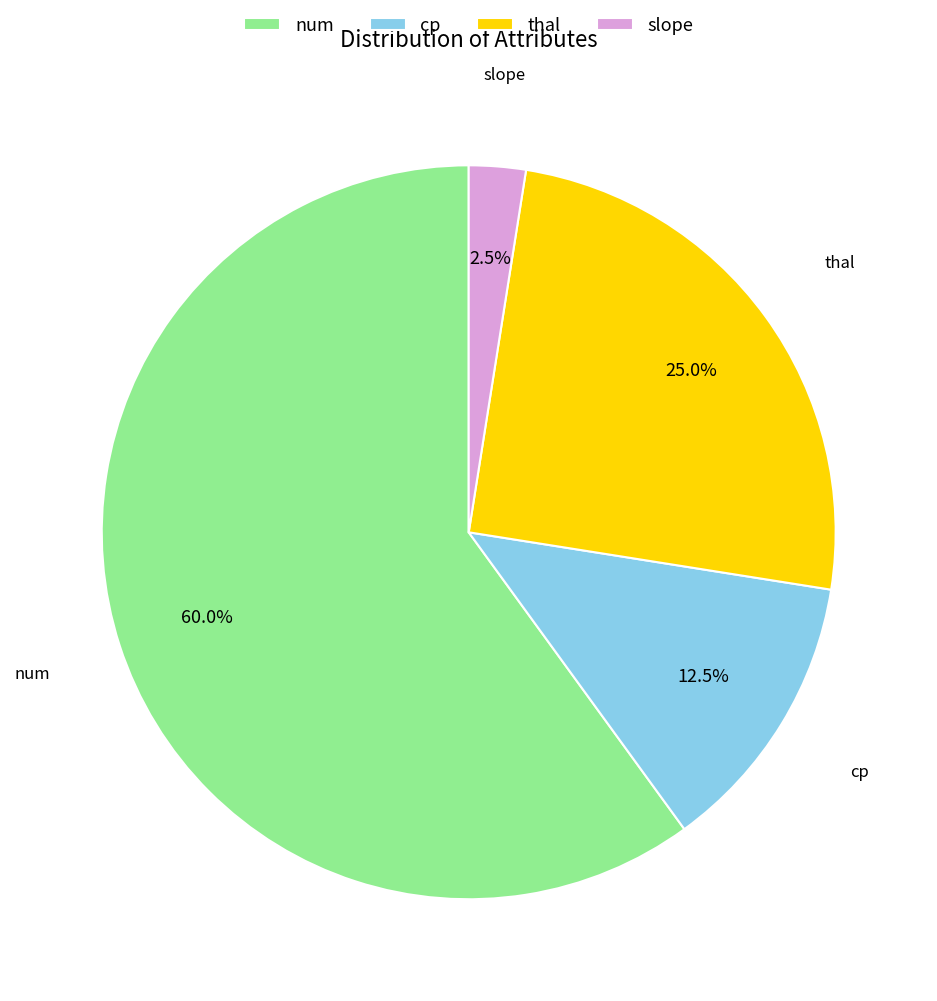

Is slope the majority of the pie?

No